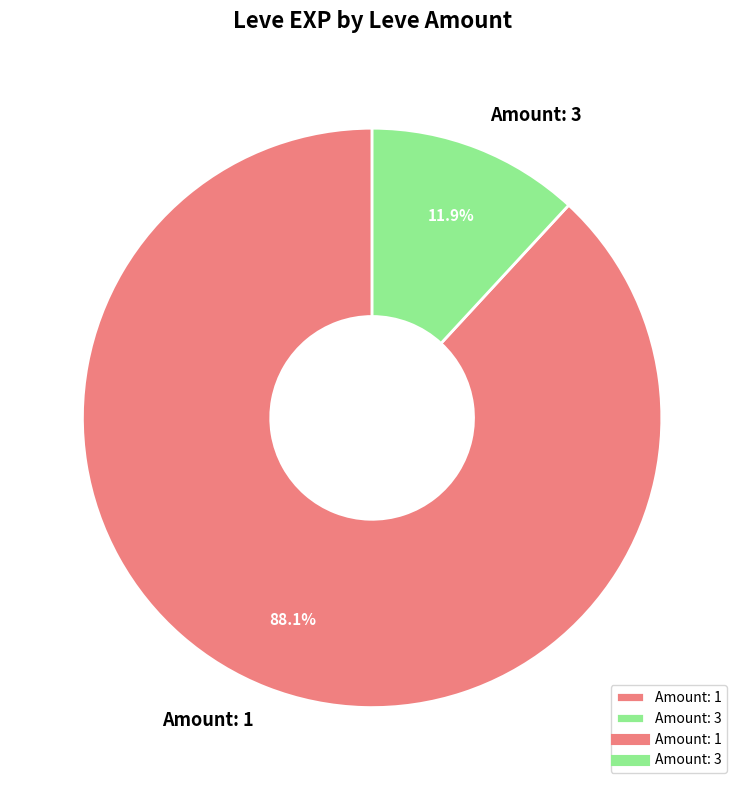

What is the majority slice?

Amount: 1